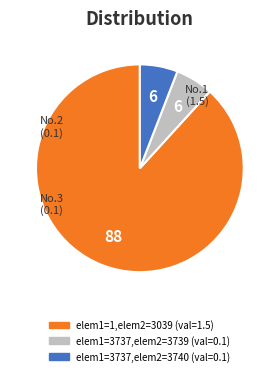

Is there any slice that represents more than half of the pie?

Yes